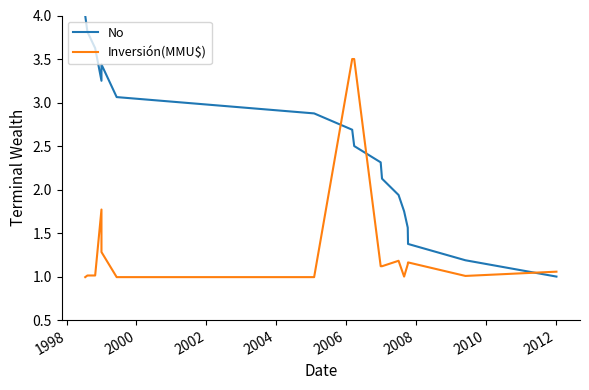

What is the difference between the second highest and minimum values in the No series?

2.8